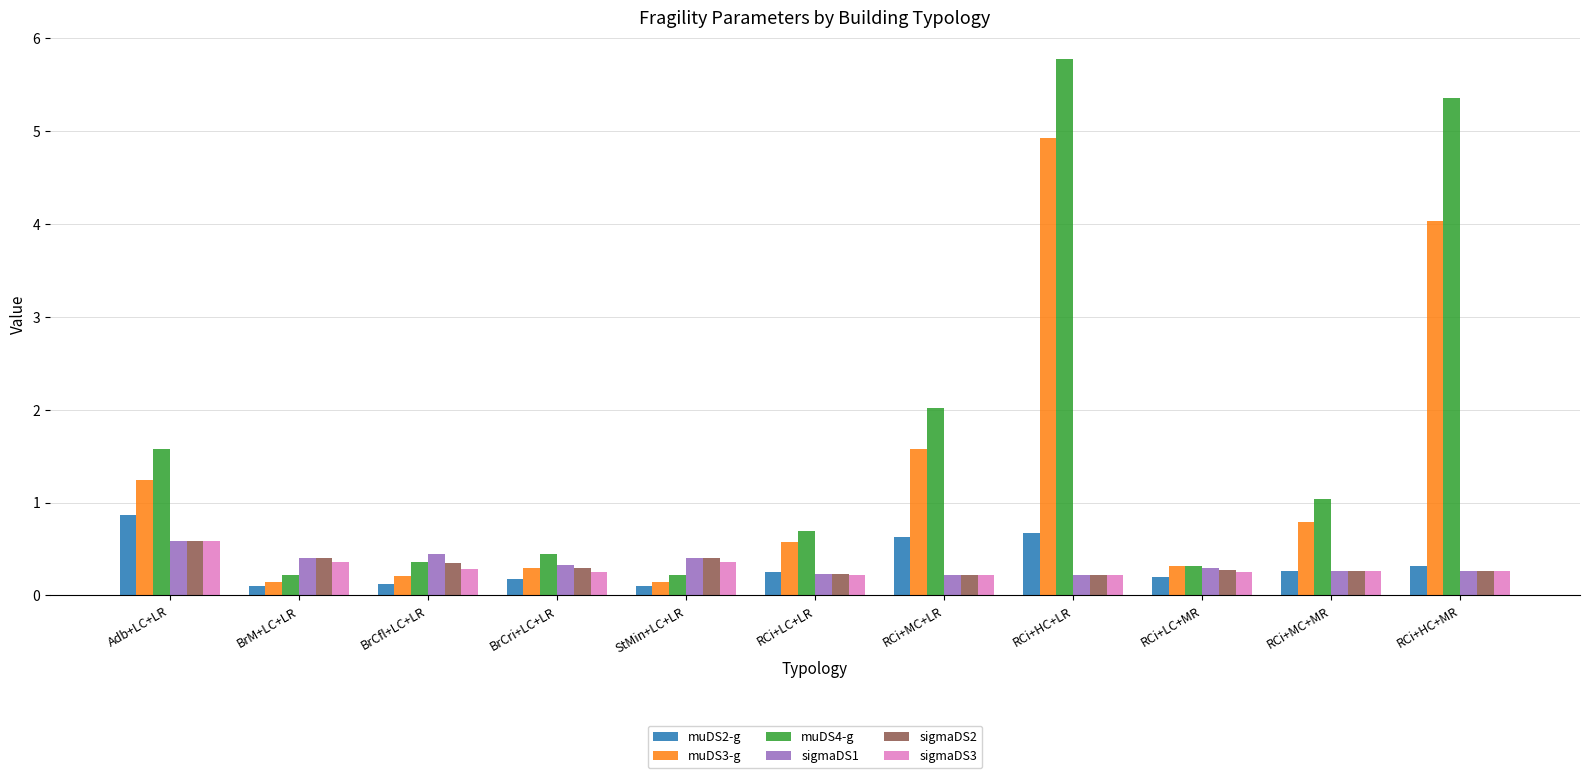

What is the maximum value for sigmaDS1?

0.6